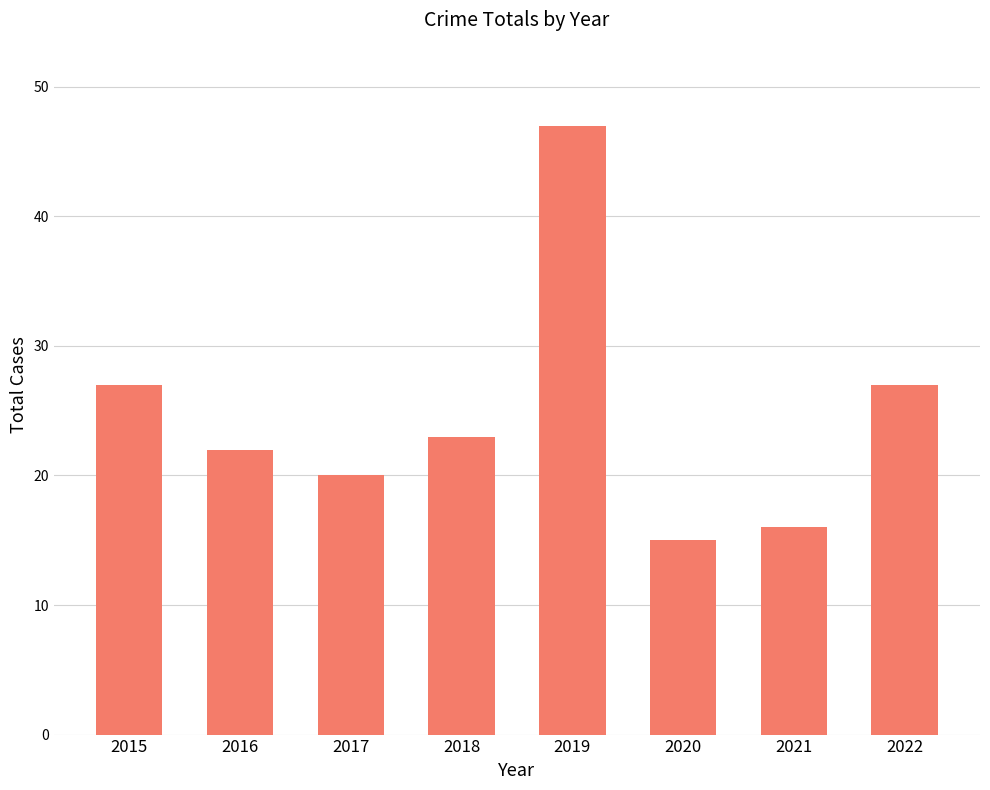

What is the minimum value shown in the chart?

15